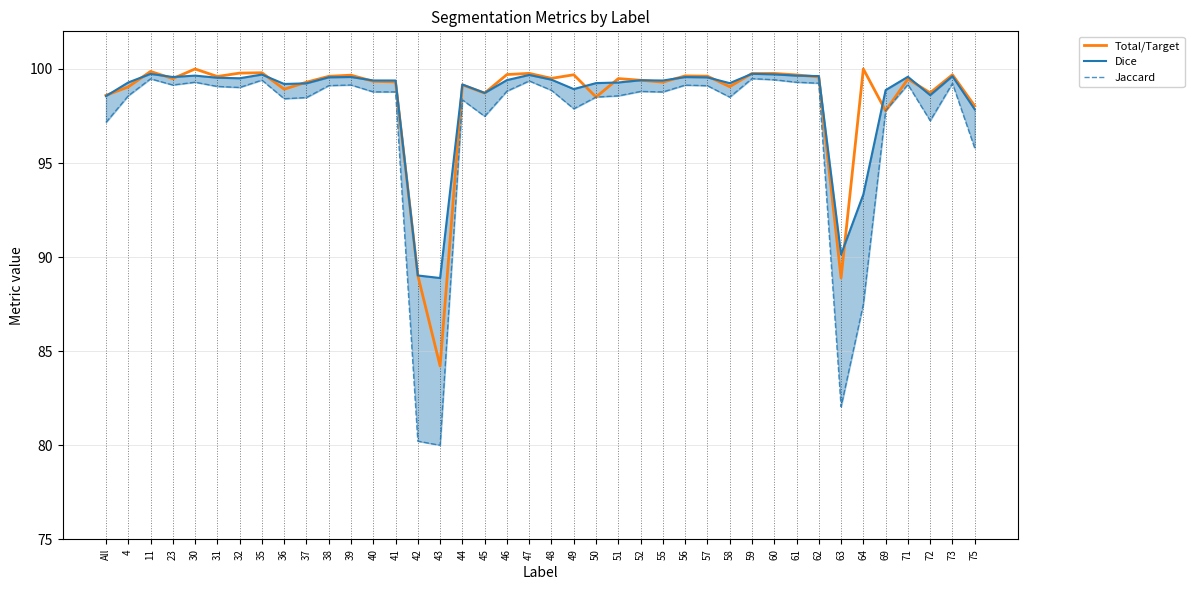

Reading left to right, extract all data points from this chart.

Total/Target: 98.6	99.0	99.9	99.5	100.0	99.6	99.8	99.8	98.9	99.3	99.6	99.7	99.3	99.3	89.0	84.2	99.2	98.7	99.7	99.8	99.5	99.7	98.5	99.5	99.4	99.3	99.6	99.6	99.1	99.8	99.8	99.7	99.6	88.9	100.0	97.8	99.5	98.7	99.7	98.0
Dice: 98.6	99.3	99.7	99.6	99.6	99.5	99.5	99.7	99.2	99.2	99.6	99.6	99.4	99.4	89.0	88.9	99.2	98.7	99.4	99.7	99.4	98.9	99.2	99.3	99.4	99.4	99.6	99.6	99.2	99.7	99.7	99.6	99.6	90.1	93.3	98.9	99.6	98.6	99.6	97.9
Jaccard: 97.2	98.6	99.5	99.1	99.3	99.1	99.0	99.4	98.4	98.5	99.1	99.1	98.8	98.8	80.2	80.0	98.4	97.5	98.8	99.4	98.9	97.9	98.5	98.6	98.8	98.8	99.1	99.1	98.5	99.5	99.4	99.3	99.2	82.1	87.5	97.8	99.2	97.3	99.2	95.8